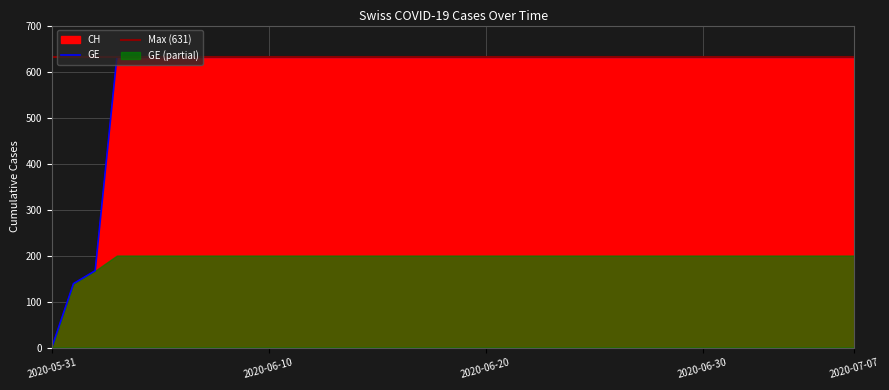

How many data points in CH are less than 631?

3